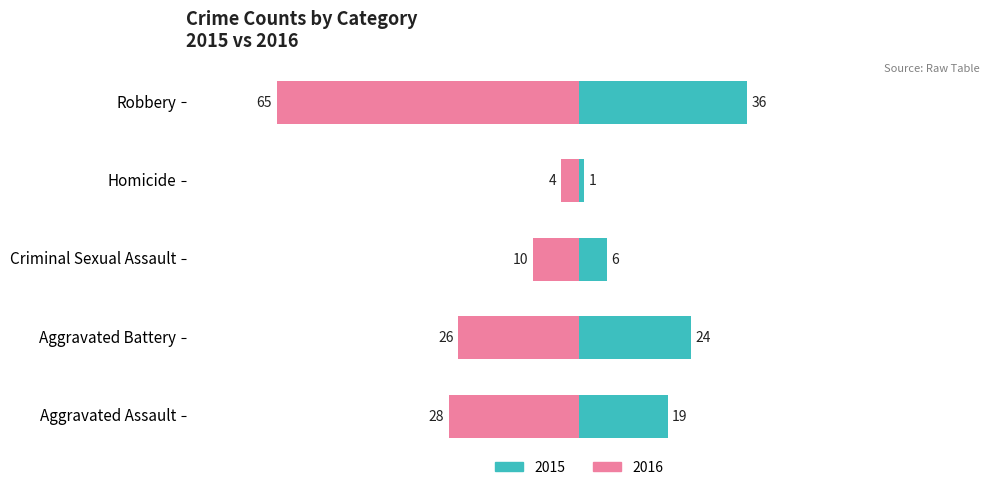

True or false: 2020 has a value of 3 at Homicide.

False